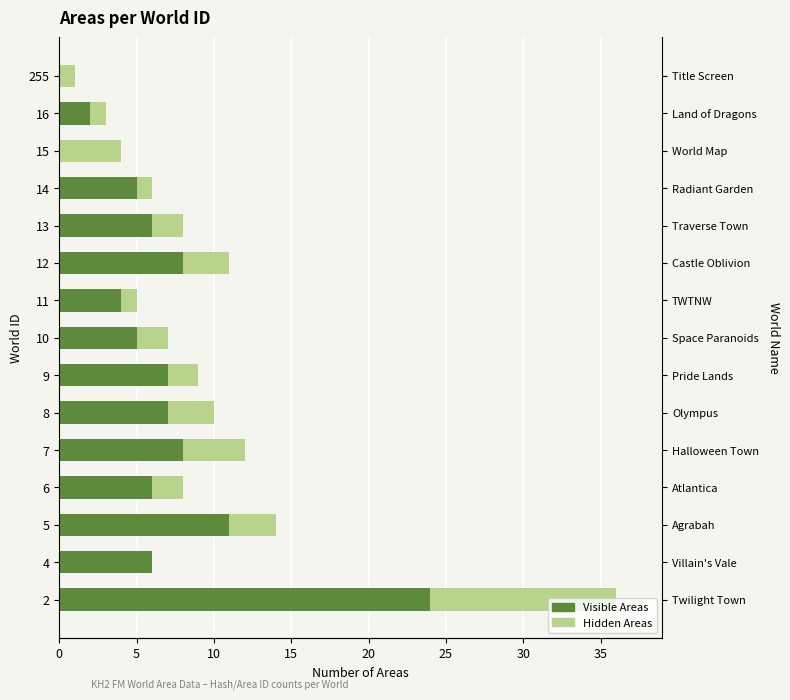

What is the highest value of the Visible Areas series?

24